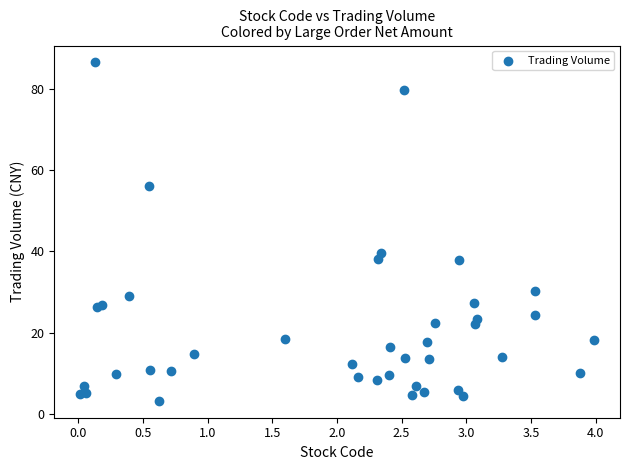

What Y value in the scatter plot is closest to 44?

39.6